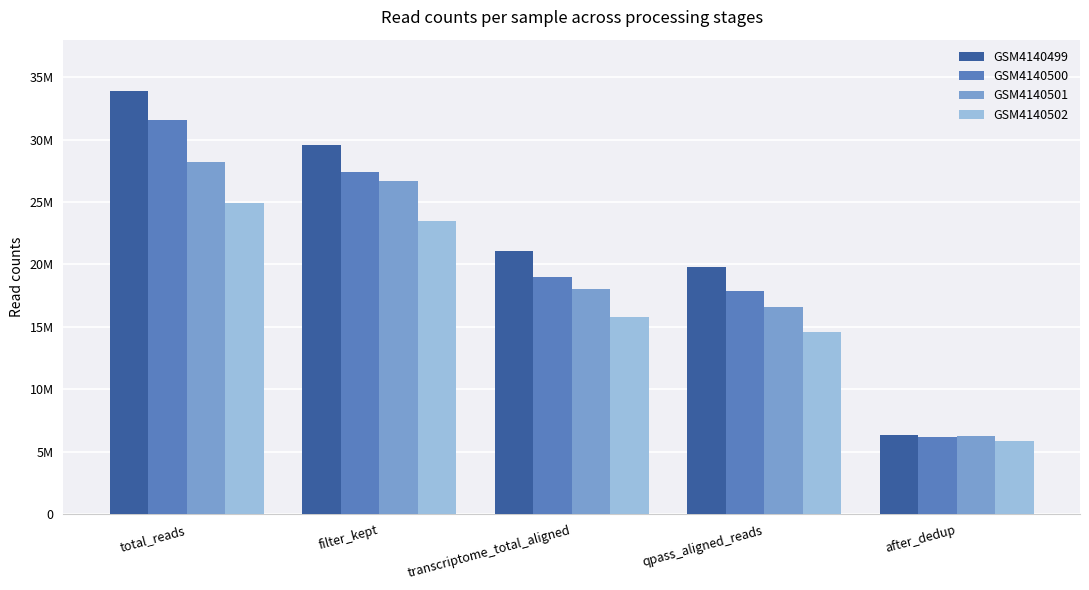

What is the value of the GSM4140499 bar at the 3rd from the left?

21078339